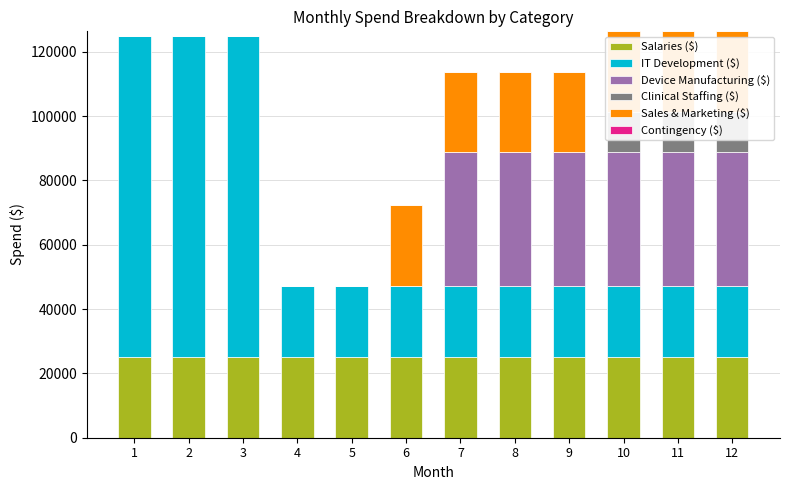

What is the difference between the highest and lowest values at 10?

41666.7